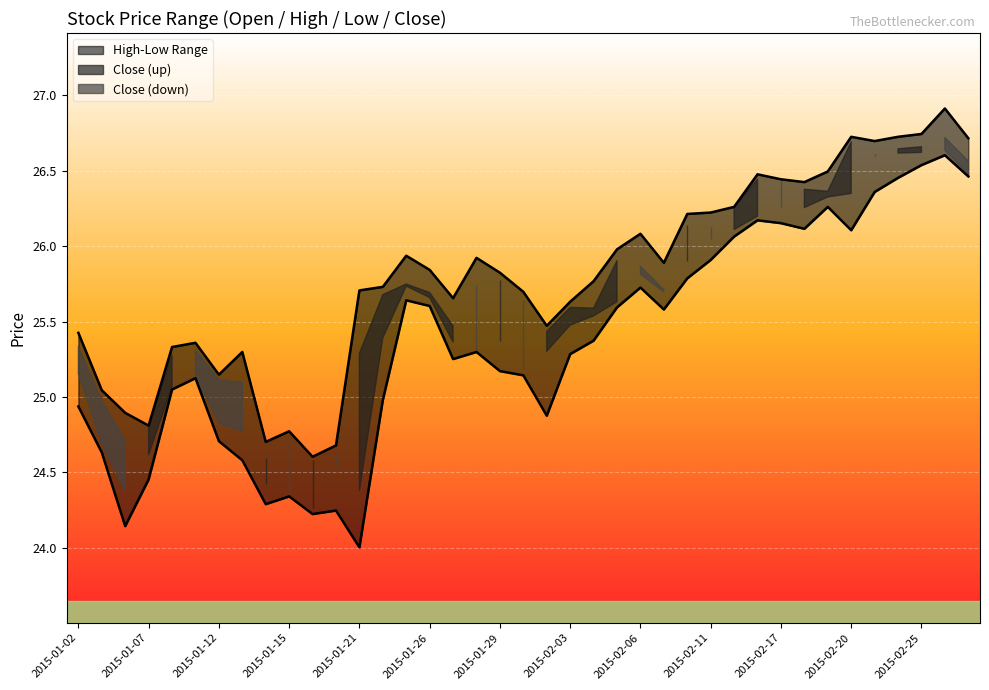

At 2015-02-19, list the series in order from largest to smallest.

high, open